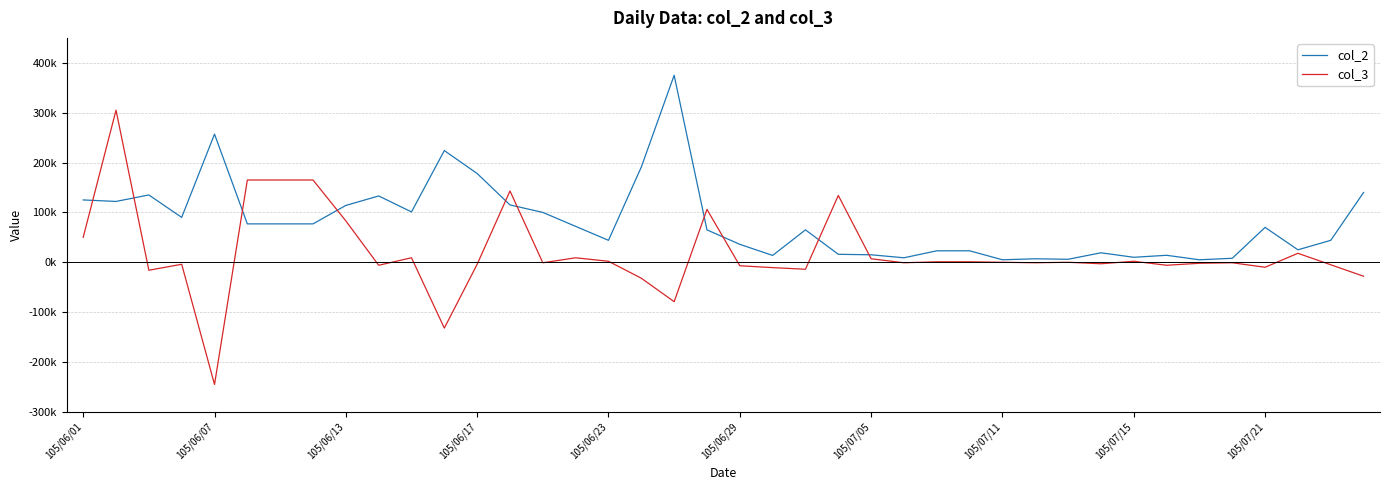

What is the lowest value of the col_2 series?

5000